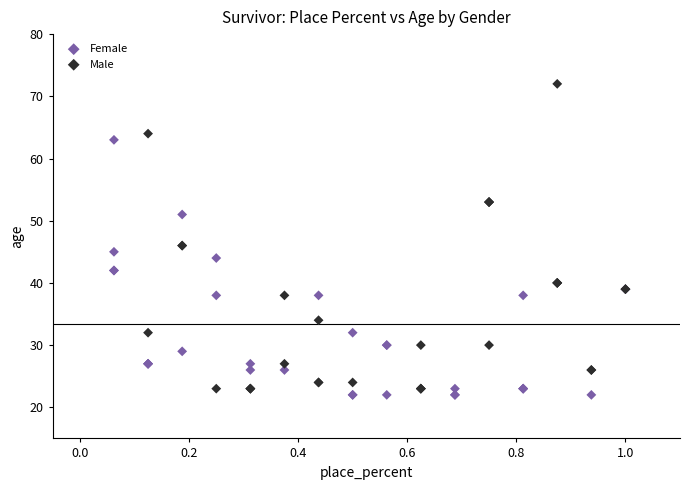

Which series reaches the minimum Y coordinate?

Female